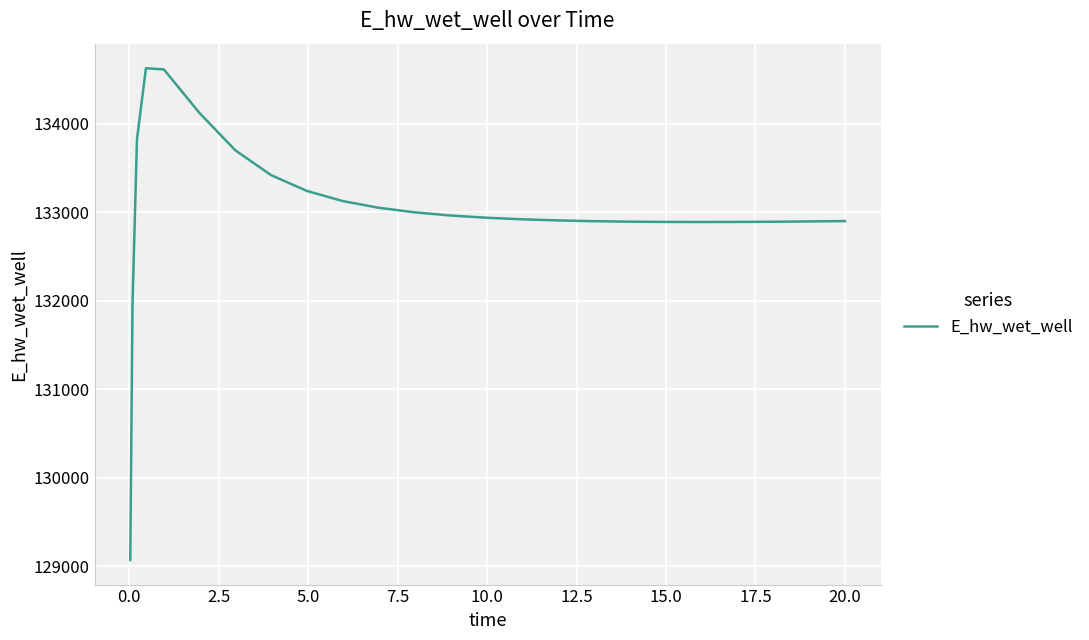

What is the smallest value displayed?

129070.2